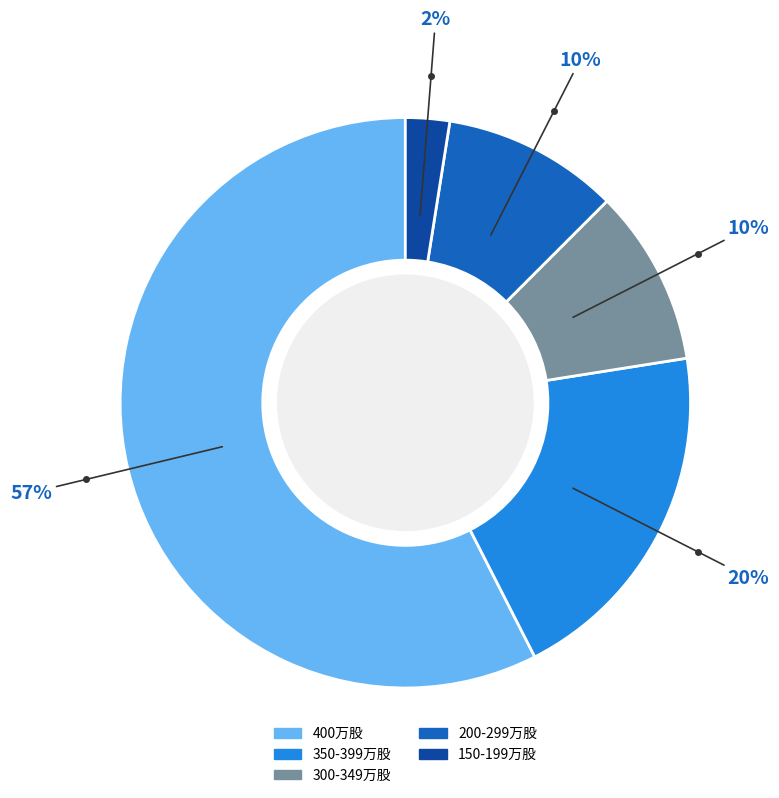

To the nearest percent, what is the average slice percentage?

20%